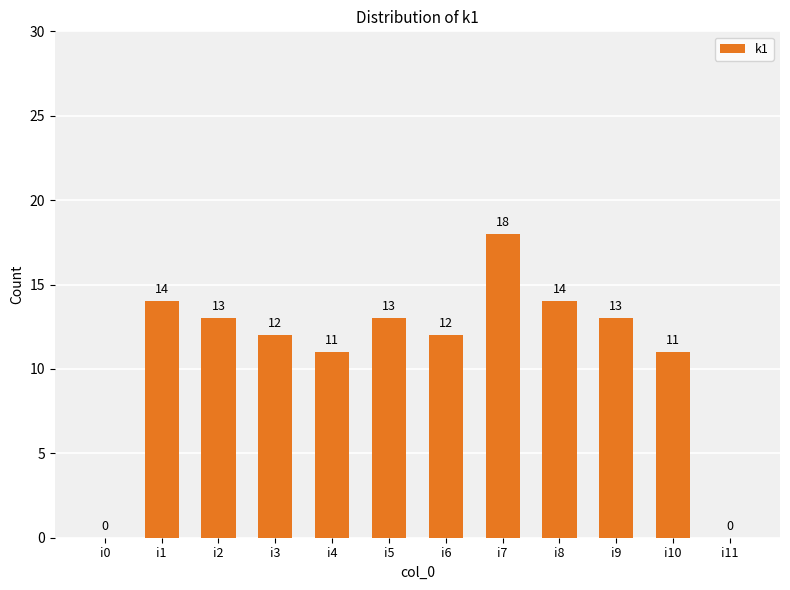

Which label corresponds to the largest value in the chart?

i7